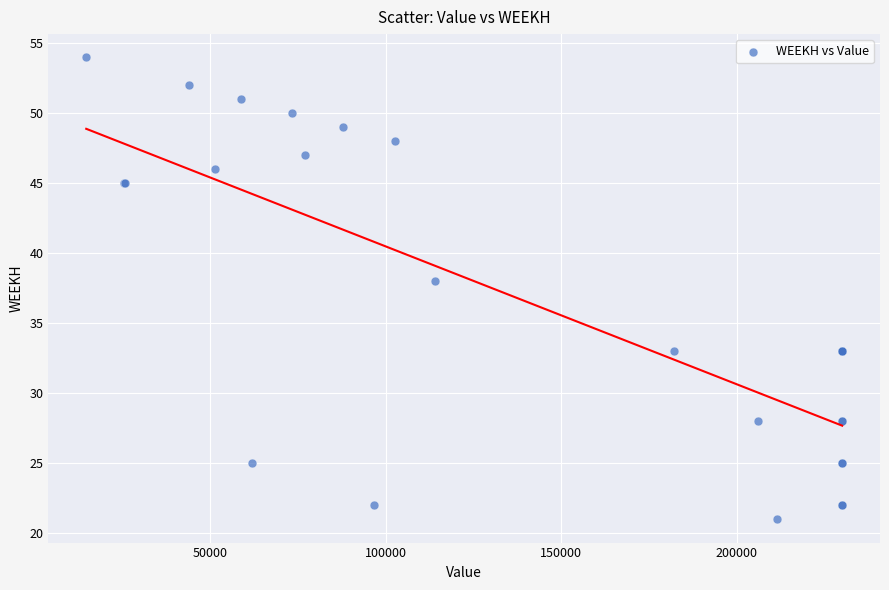

What Y value in the scatter plot is closest to 37?

38